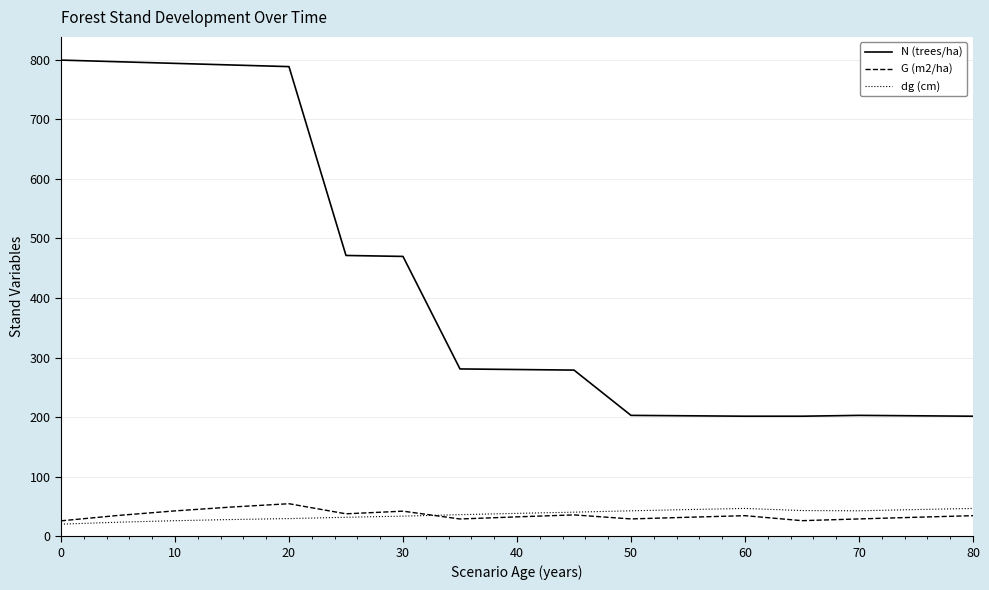

What is the maximum value for N (trees/ha)?

799.3